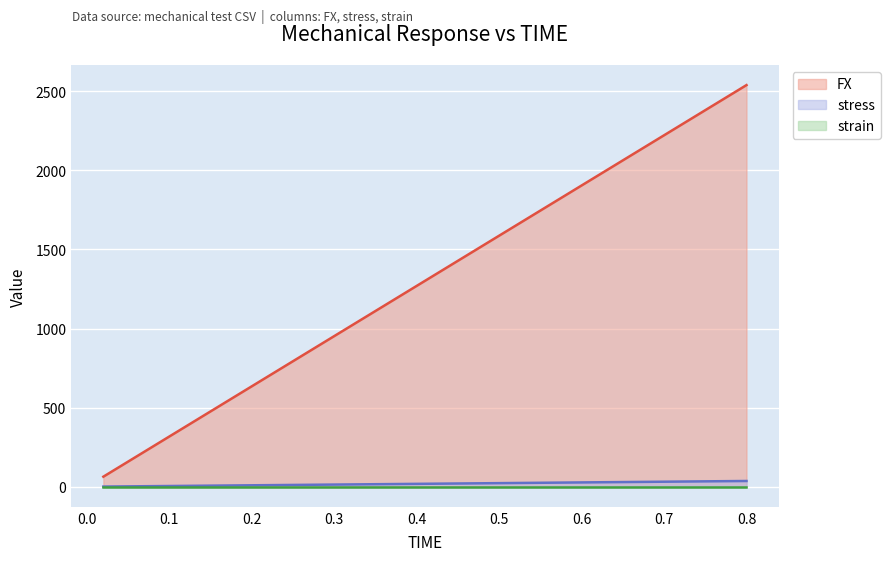

True or false: FX and stress cross at least once.

False